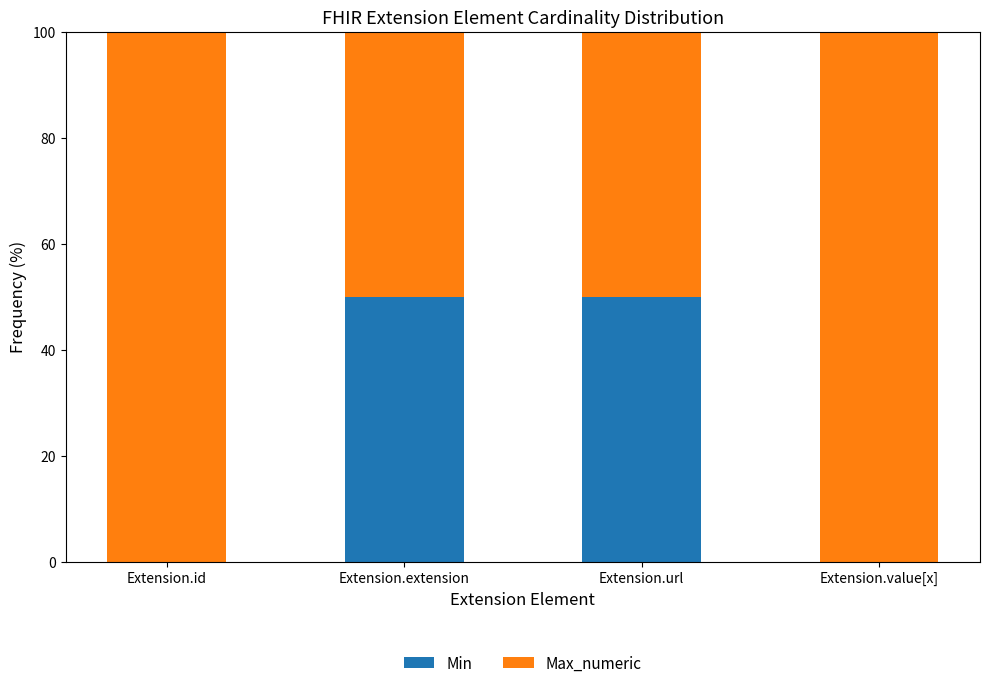

True or false: Min has a value of 33 at Extension.value[x].

False